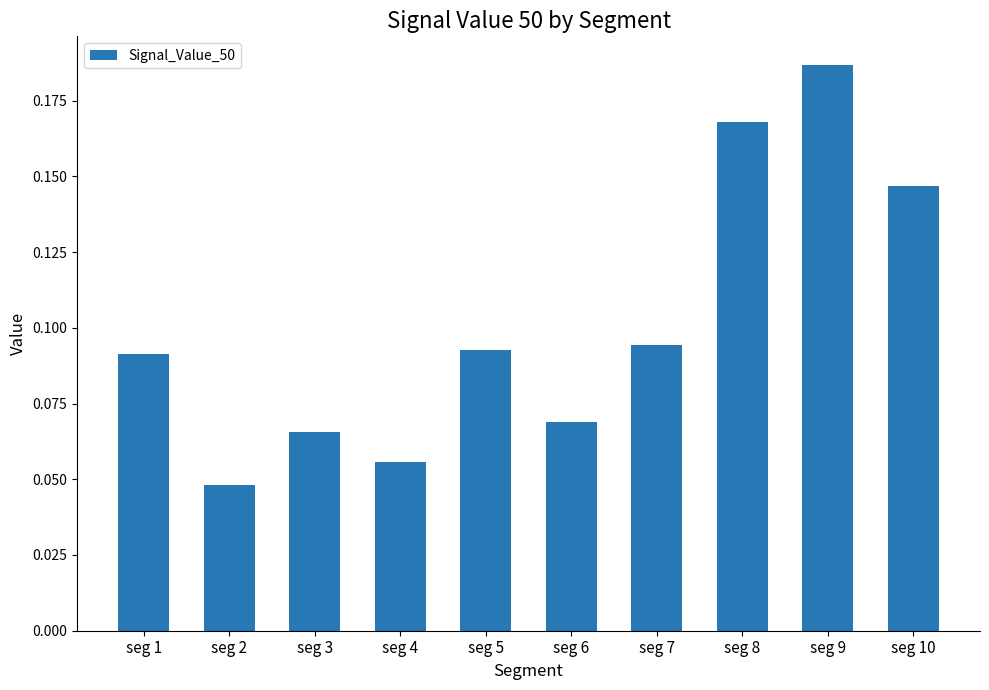

How many categories are shown in the chart?

10